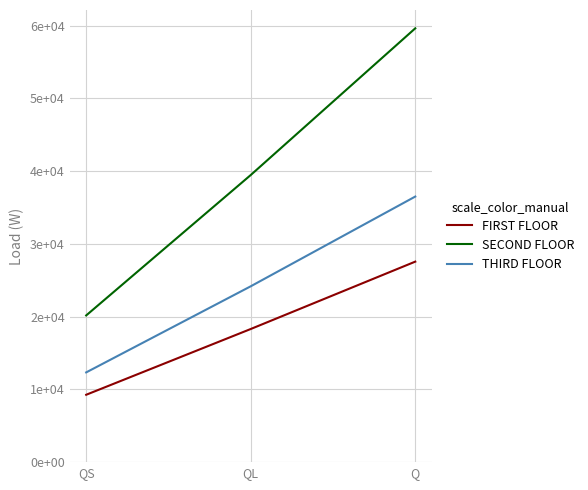

The THIRD FLOOR series shows 42182.4 at QL. True or false?

False